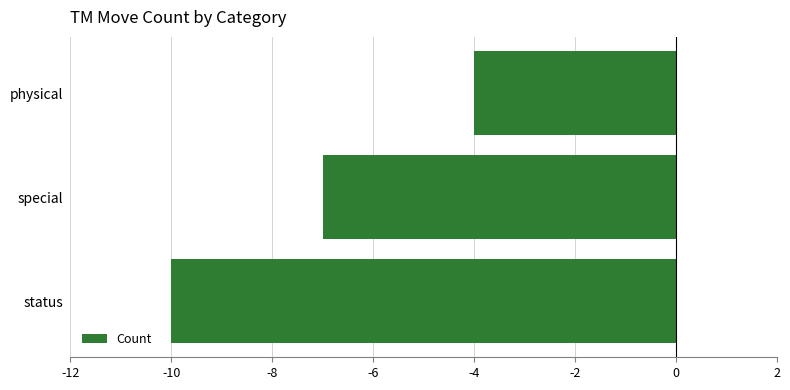

Is it true that the value at status is -10?

True